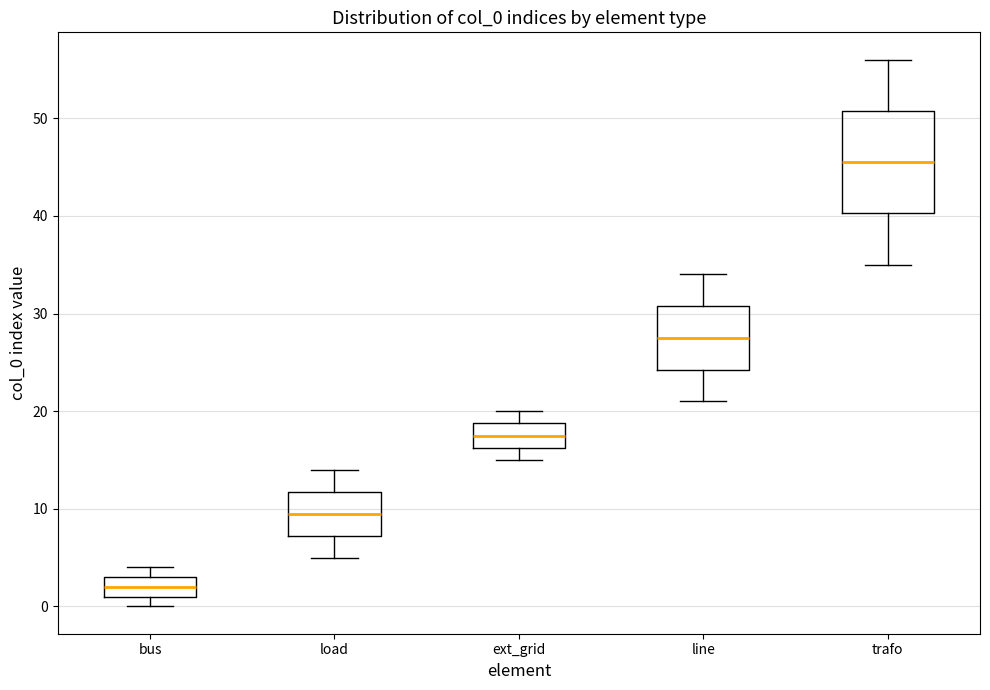

Reading left to right, transcribe this box plot: for each box, give where its median line is, the range the box spans, and where its two whiskers end, as read against the y-axis. The values are not printed on the chart, so give them approximately, as read against the axis.

bus: median 2, box 1 to 3, whiskers 0 to 4
load: median 10, box 7 to 12, whiskers 5 to 14
ext_grid: median 18, box 16 to 19, whiskers 15 to 20
line: median 28, box 24 to 31, whiskers 21 to 34
trafo: median 46, box 40 to 51, whiskers 35 to 56